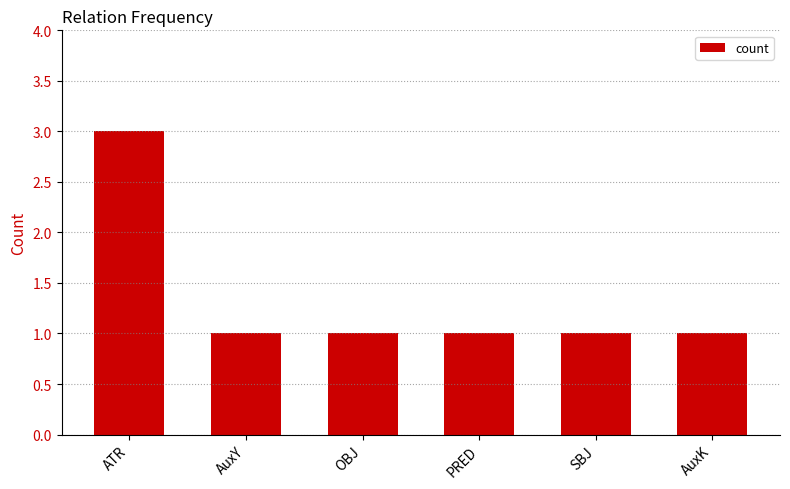

What is the sum of the values at OBJ and AuxY?

2